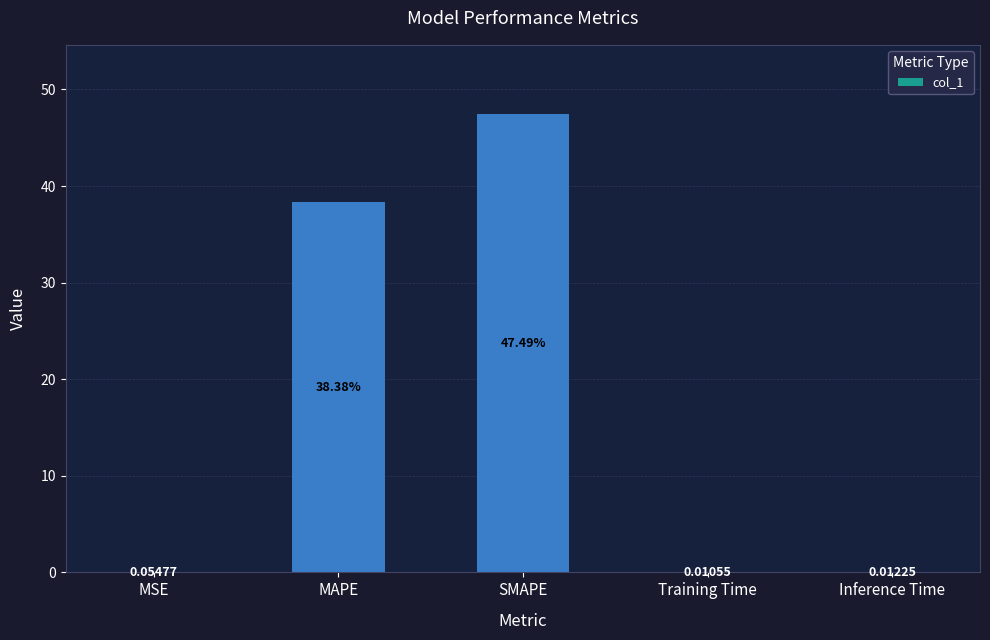

Which has a higher value, Training Time or MSE?

MSE